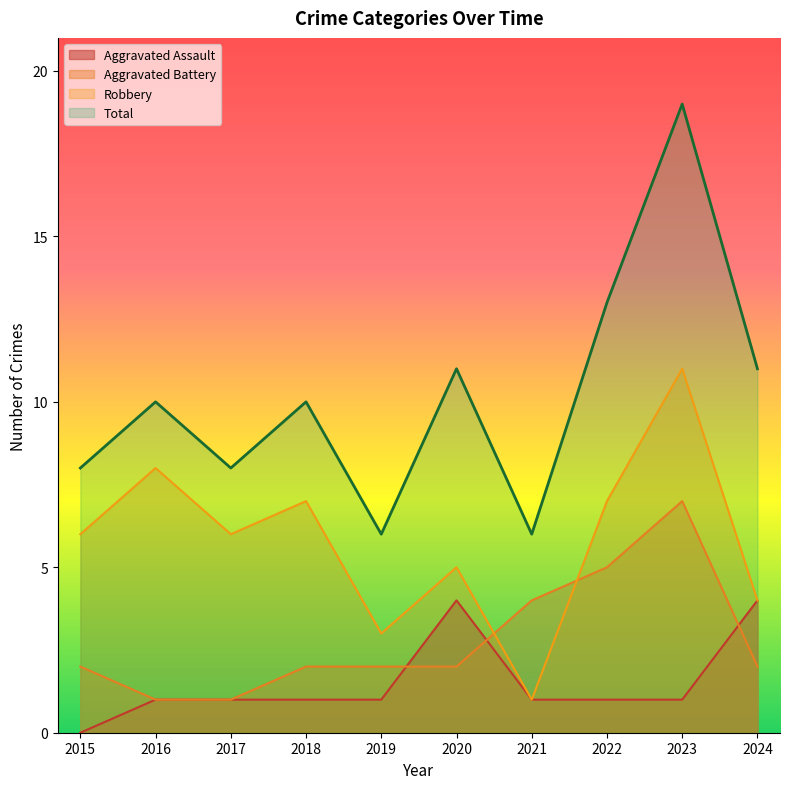

Reading left to right, what are all the values shown in this chart?

Aggravated Assault: 0	1	1	1	1	4	1	1	1	4
Aggravated Battery: 2	1	1	2	2	2	4	5	7	2
Robbery: 6	8	6	7	3	5	1	7	11	4
Total: 8	10	8	10	6	11	6	13	19	11